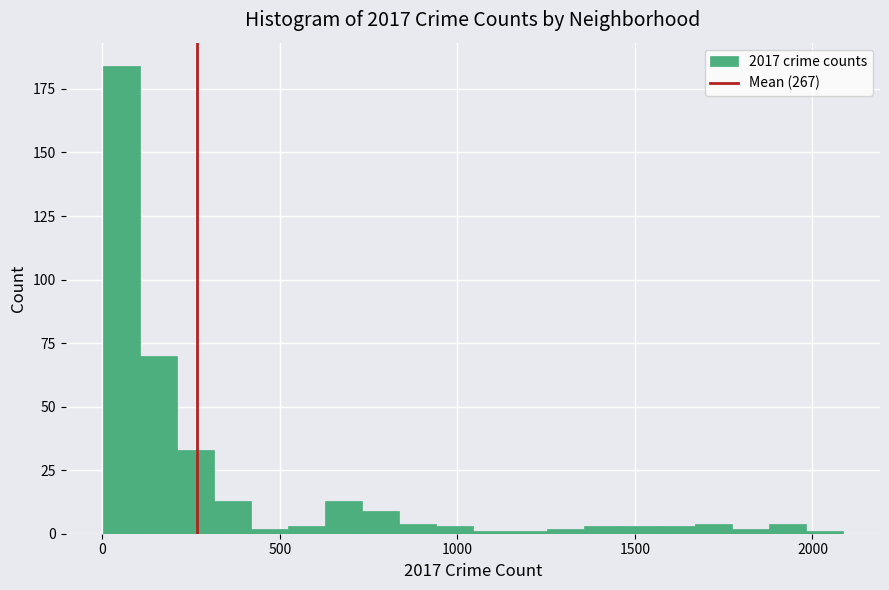

Read against the x-axis, roughly where is the centre of the tallest bar?

50